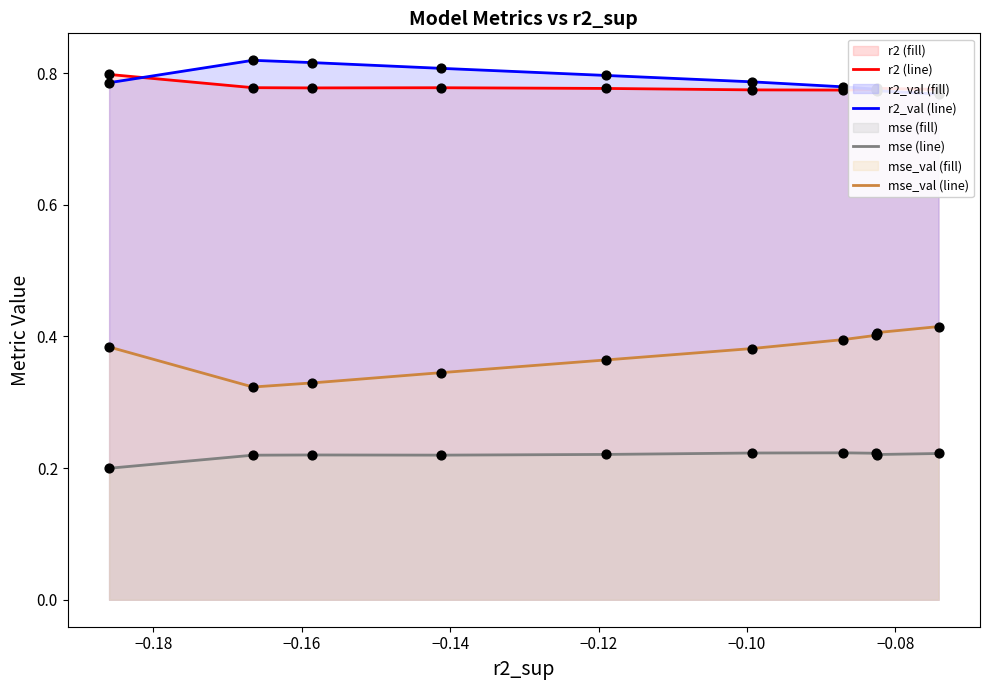

What are all the series names shown in the legend?

r2 (line), r2_val (line), mse (line), mse_val (line)